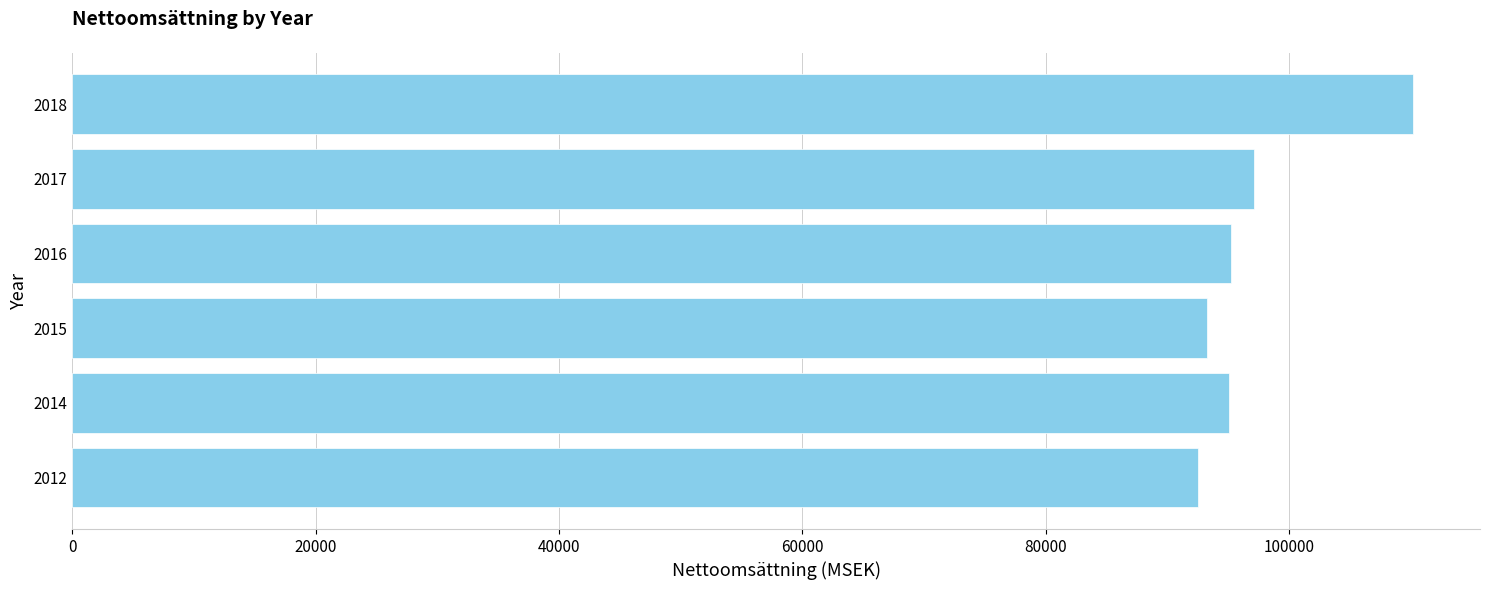

What is the sum of all values?

583547.8